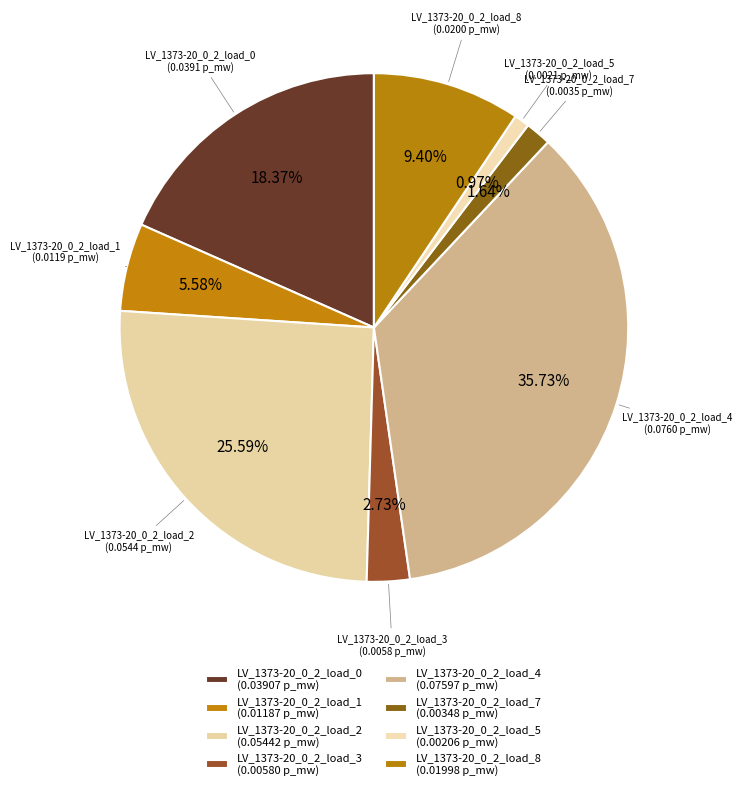

To the nearest percent, what percentage of the pie is LV_1373-20_0_2_load_2?

26%